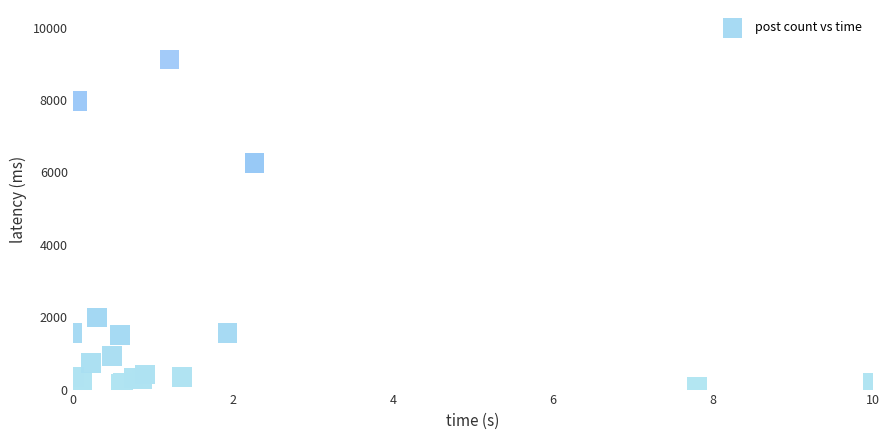

What Y value in the scatter plot is closest to 4600?

6254